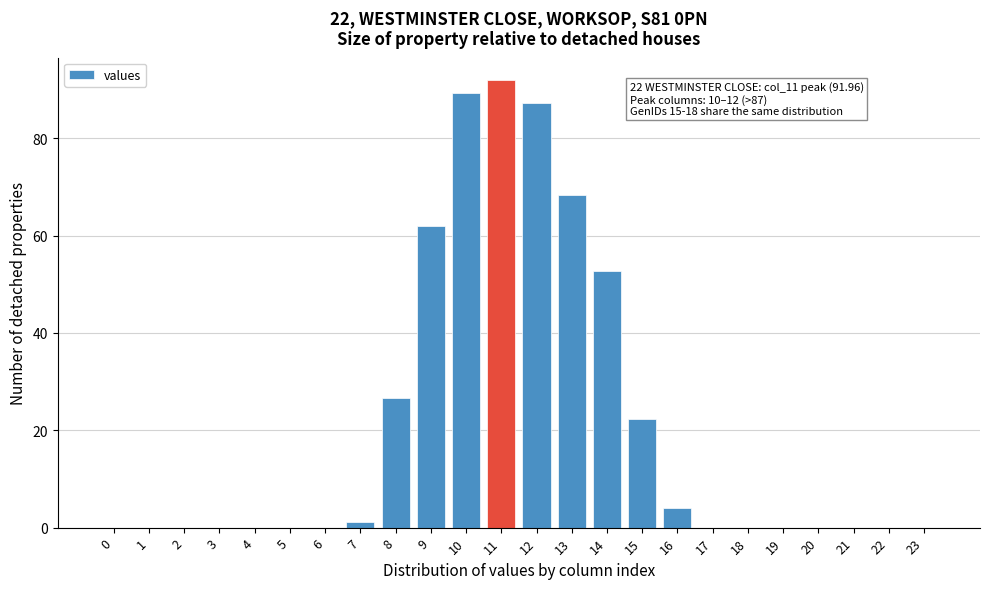

What value does the data have at 12?

87.3